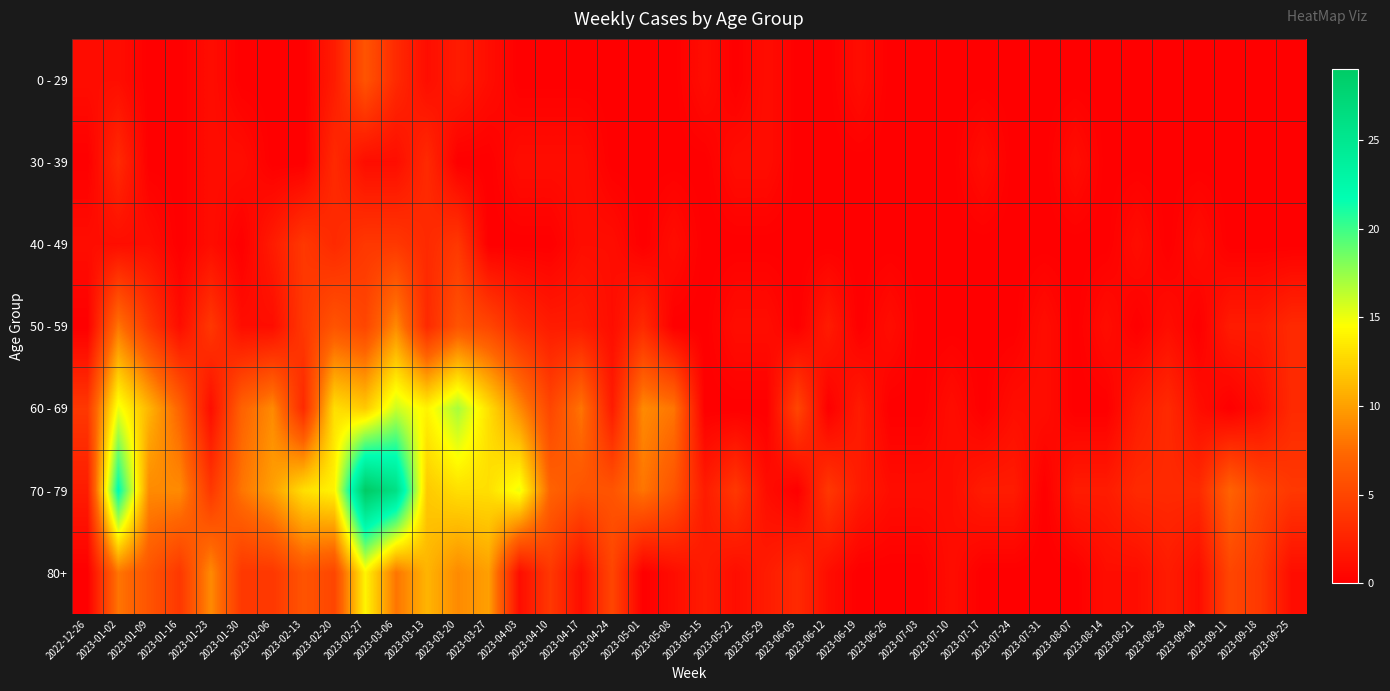

Which series has the largest total across all categories?

70 - 79